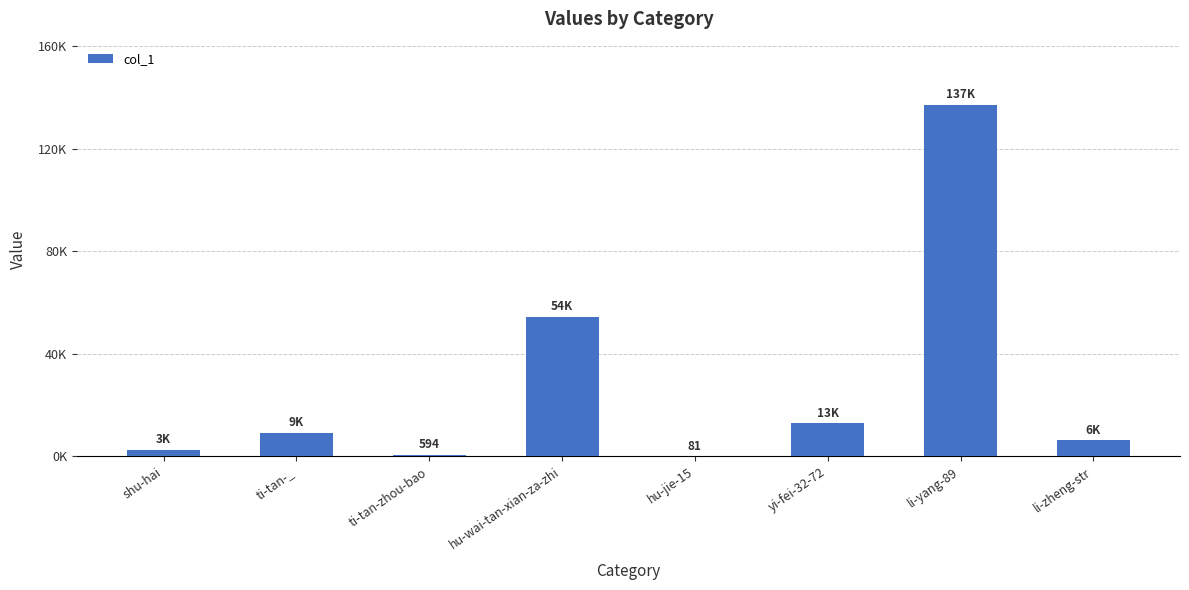

The value at shu-hai is 1552. True or false?

False